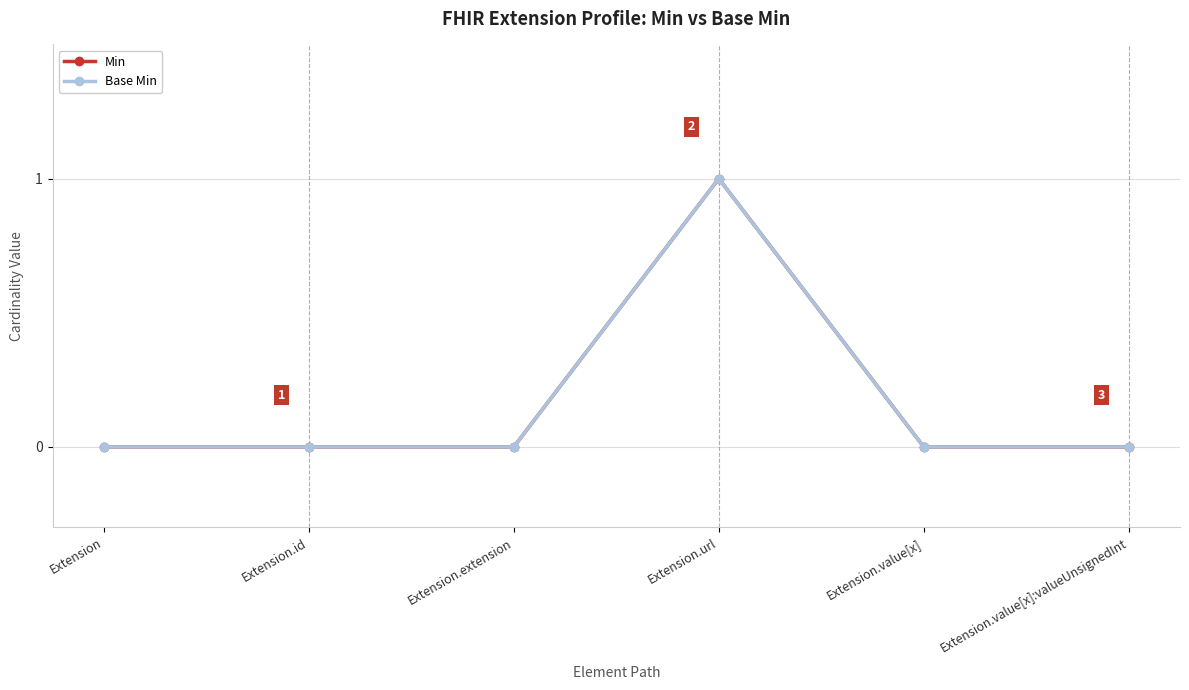

Does the chart have visible grid lines?

Yes